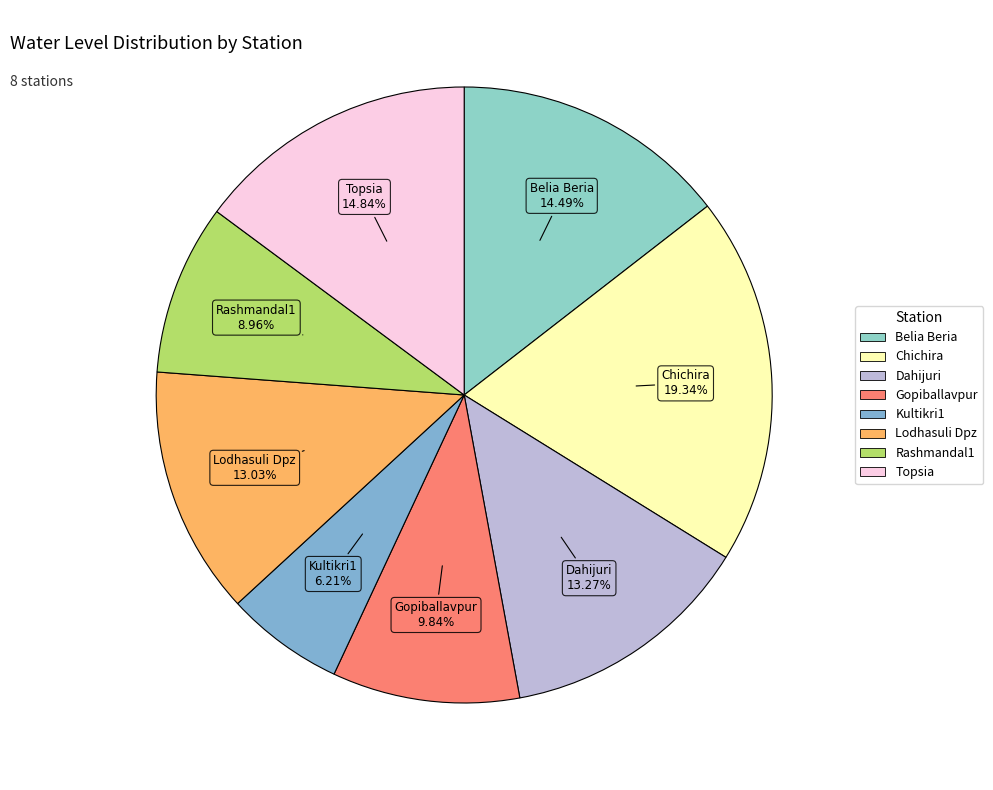

True or false: Kultikri1 accounts for 6% of the total.

True